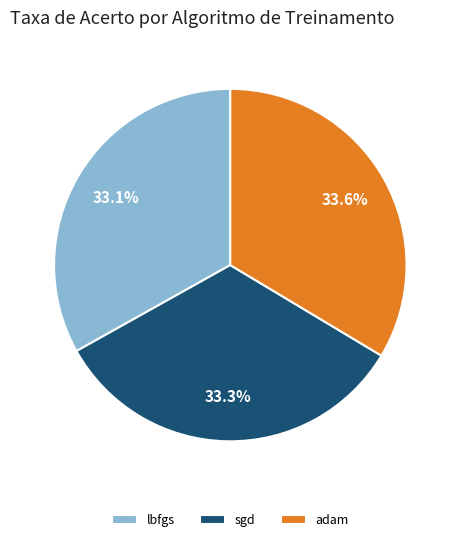

What percentage is NOT represented by lbfgs?

66.9%